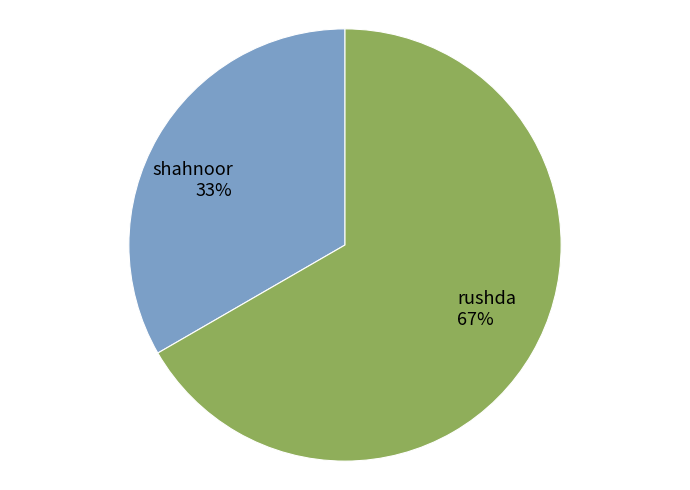

What is the ratio of the value at rushda to the value at shahnoor?

2.0